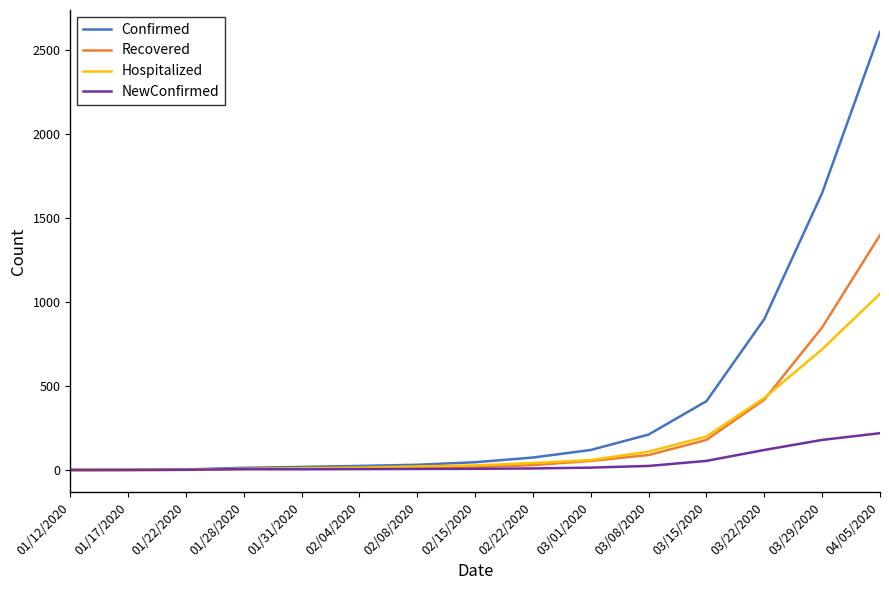

Which series has the largest range (max minus min)?

Confirmed